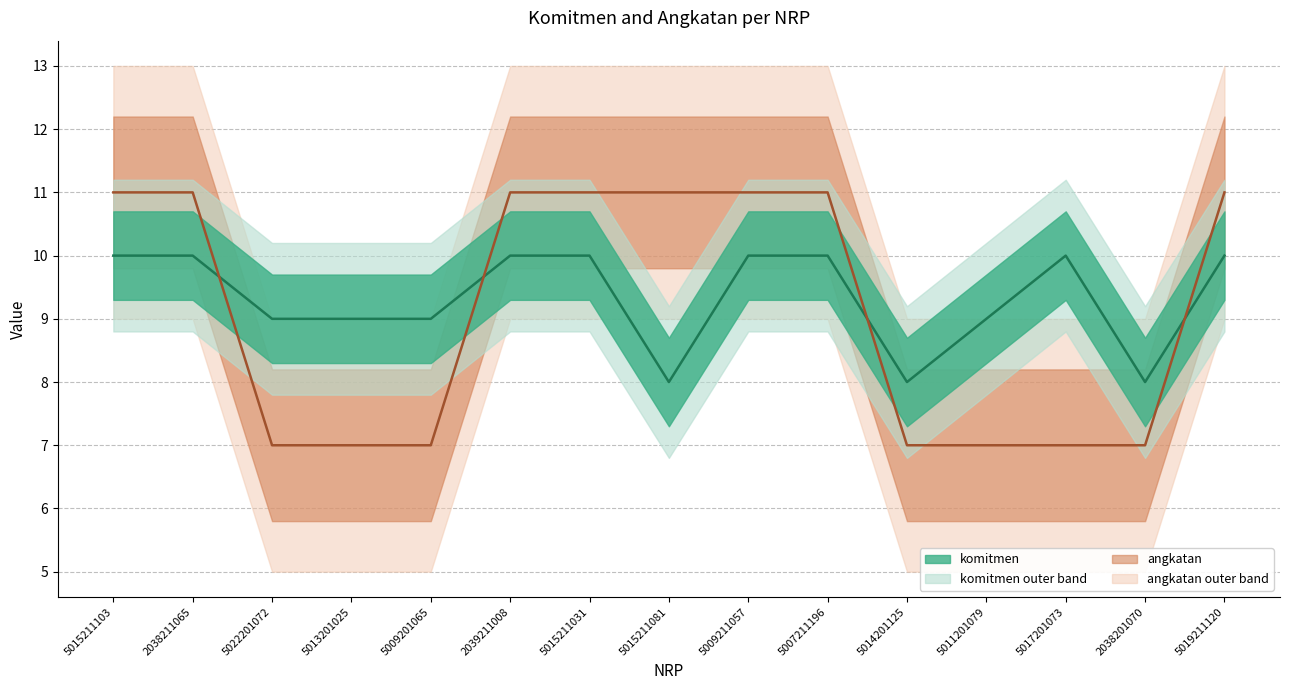

At how many categories does at least one series exceed 8?

13